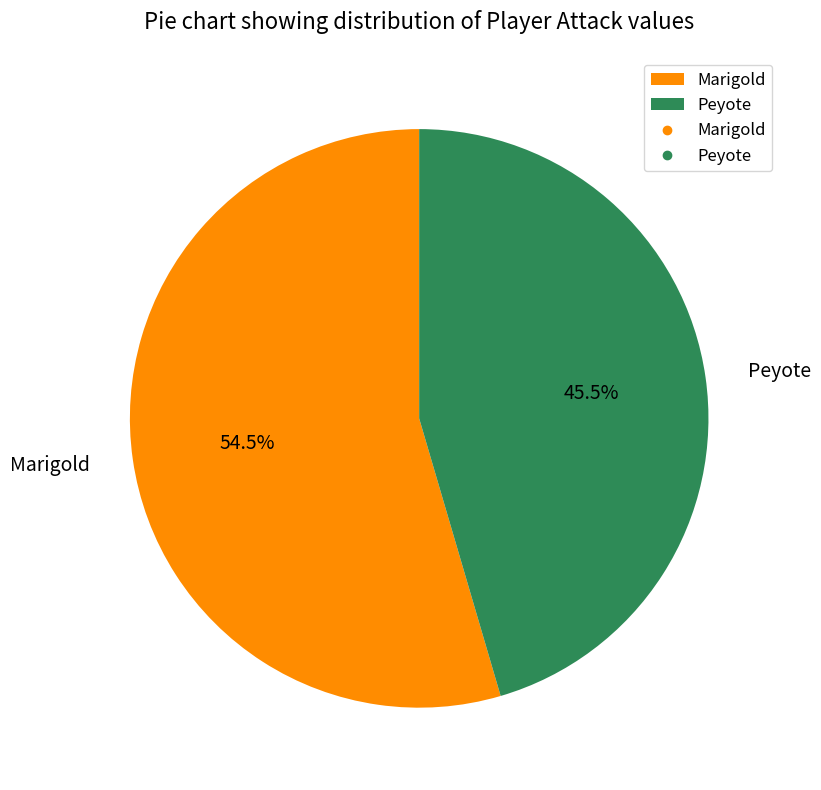

Which slice is the smallest?

Peyote